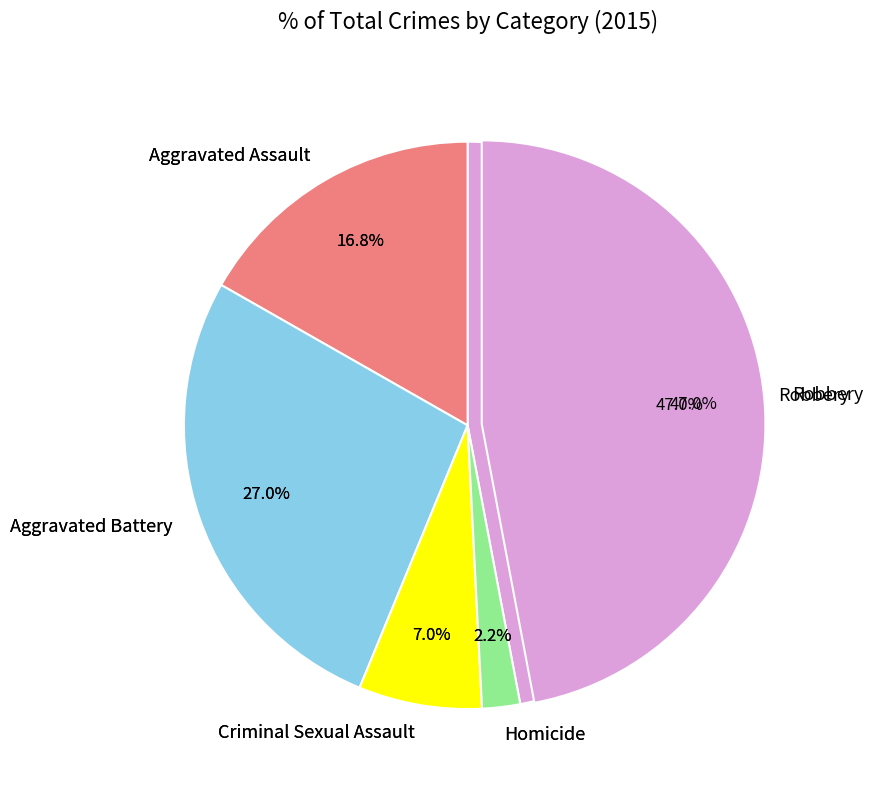

Does Homicide represent more than half of the total?

No